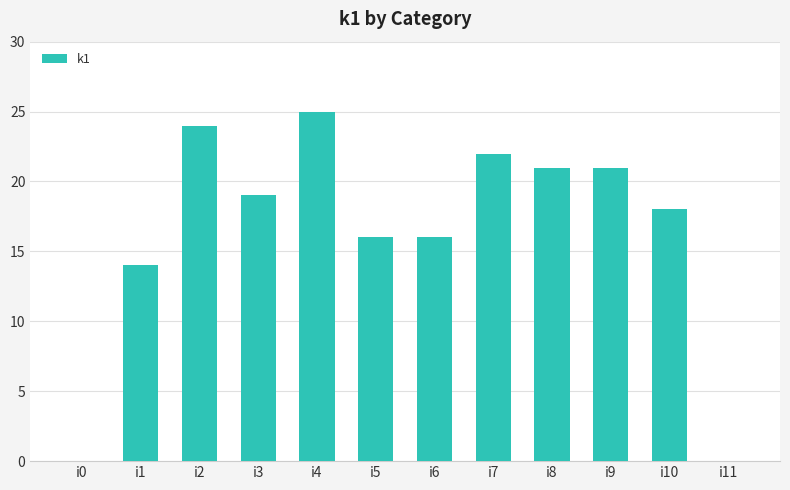

What value does the data have at i10, to the nearest 5?

20